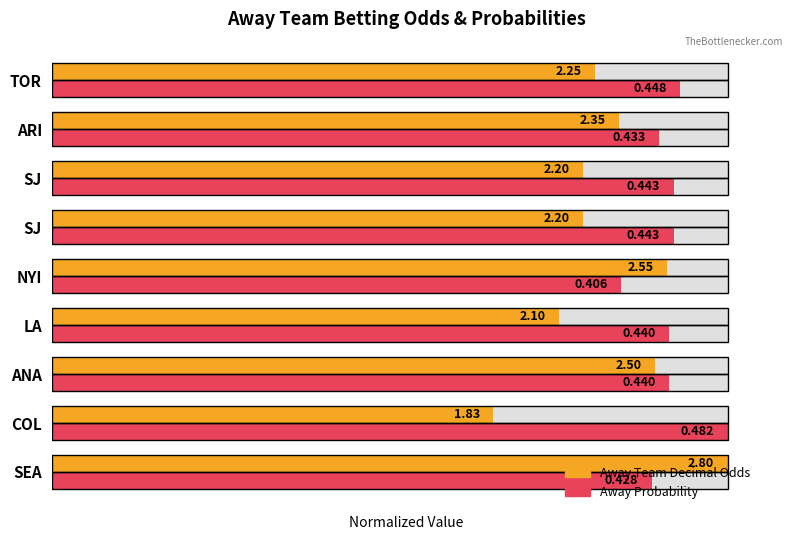

What is the greatest value displayed?

1.0